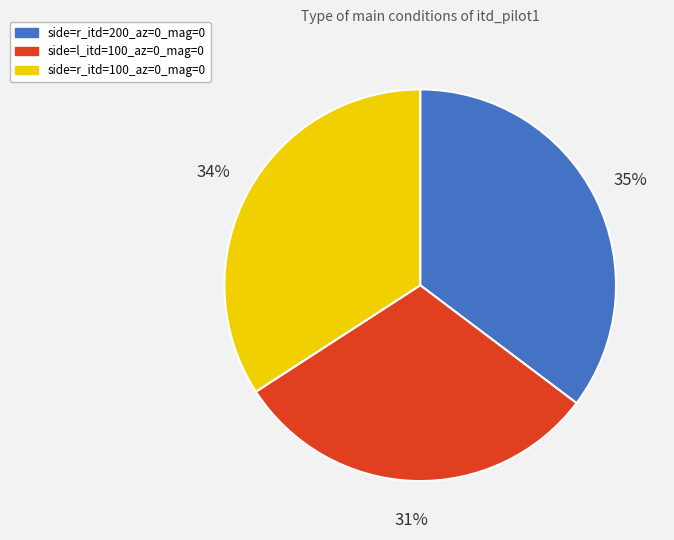

Combined, do side=r_itd=200_az=0_mag=0 and side=l_itd=100_az=0_mag=0 account for over 50%?

Yes